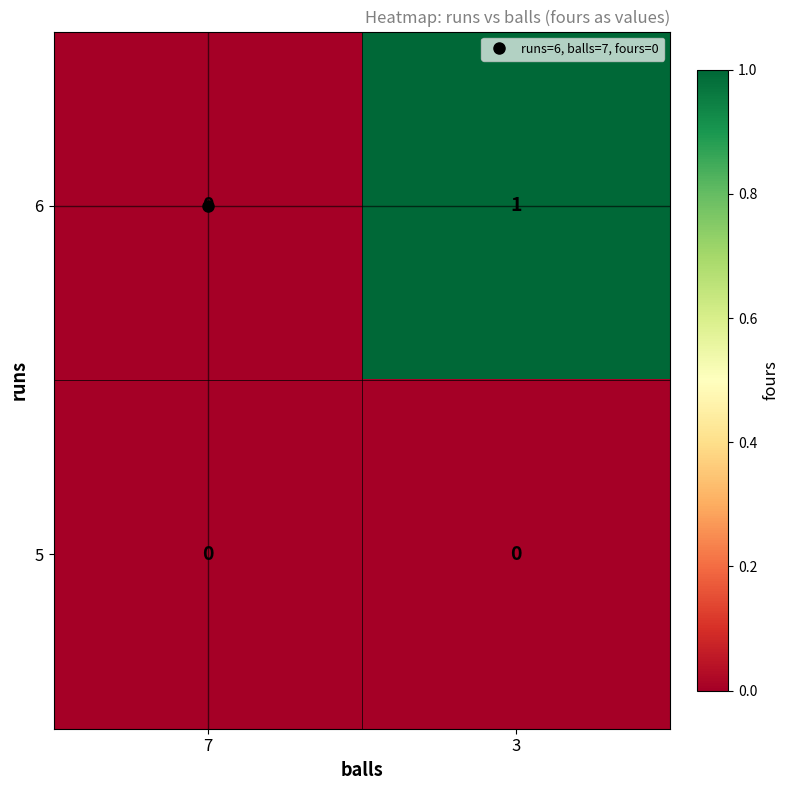

Which category has the highest value across all series?

3